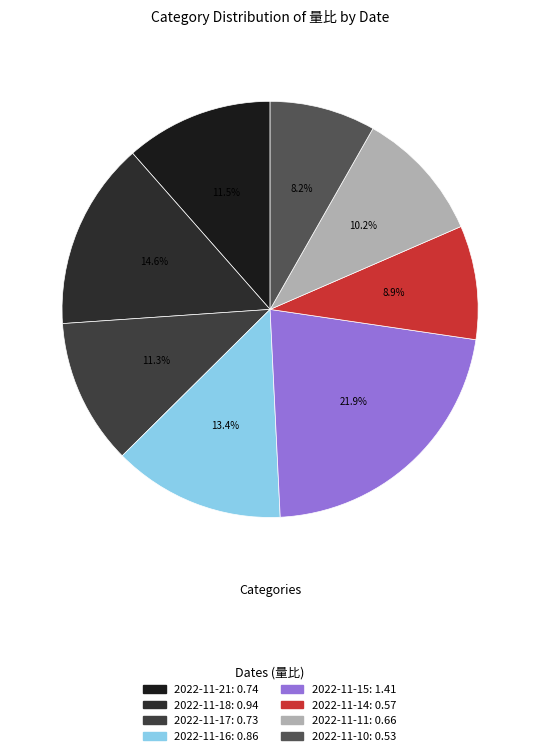

The 2022-11-11 slice represents 10% of the pie. True or false?

True